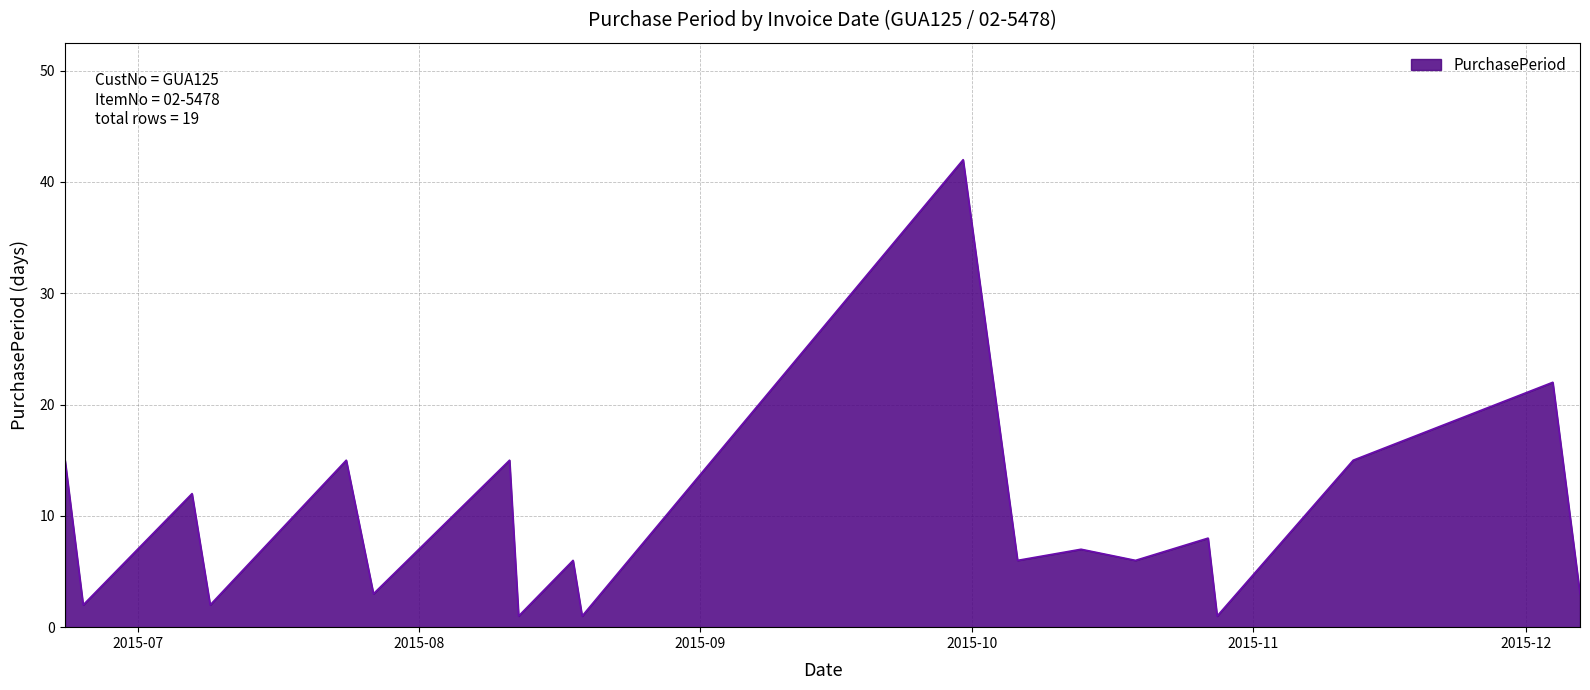

What is the difference between the second highest and minimum values?

21